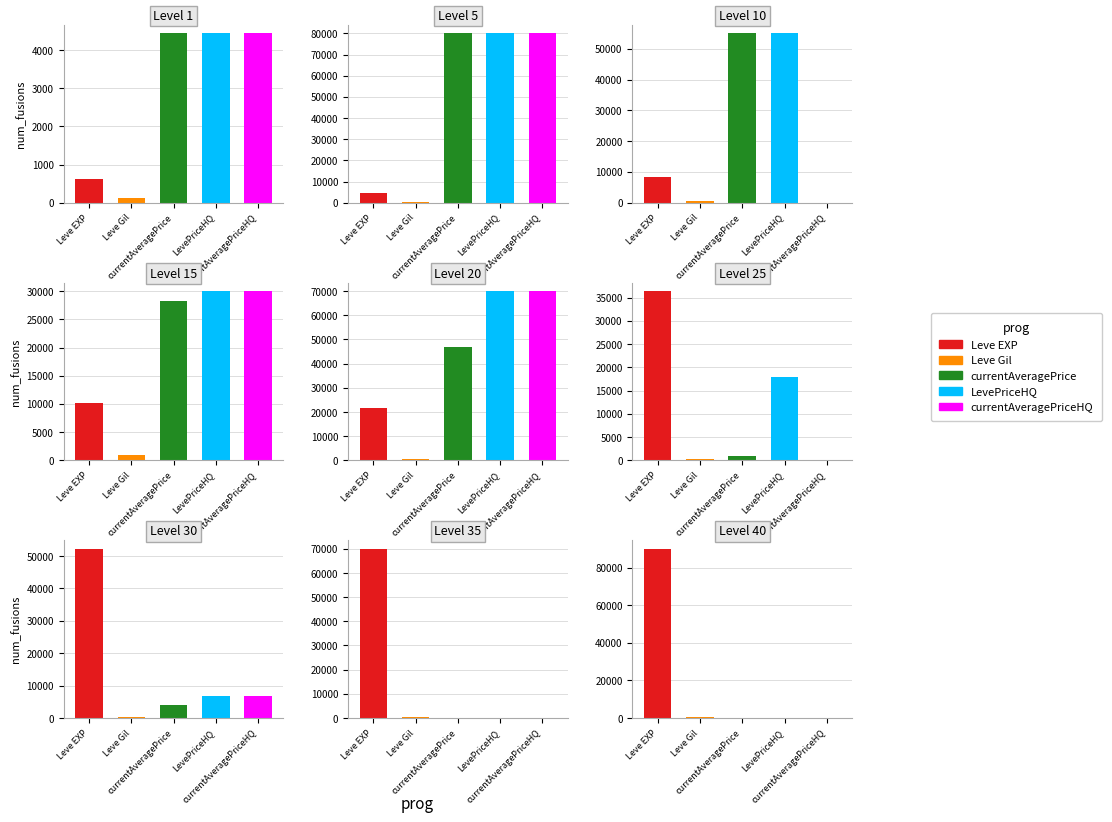

Is it true that currentAveragePriceHQ equals 70018 at 4?

True